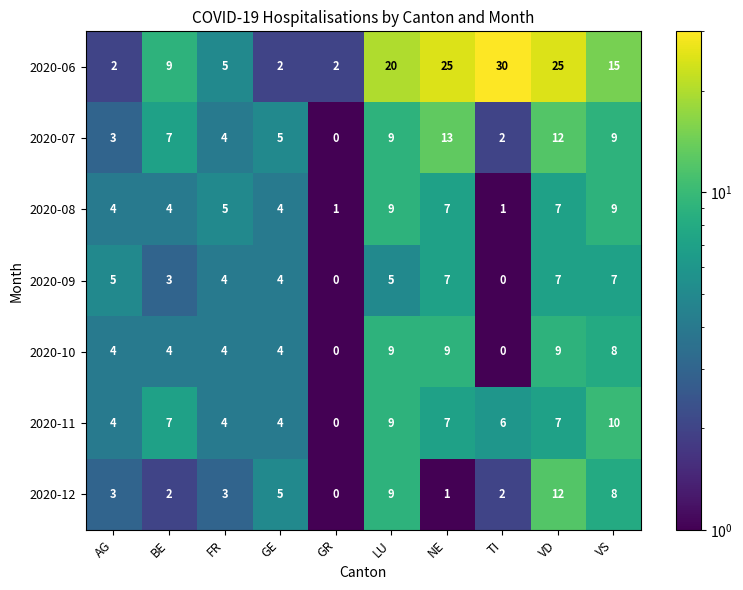

What is the difference between the highest and lowest values at TI?

30